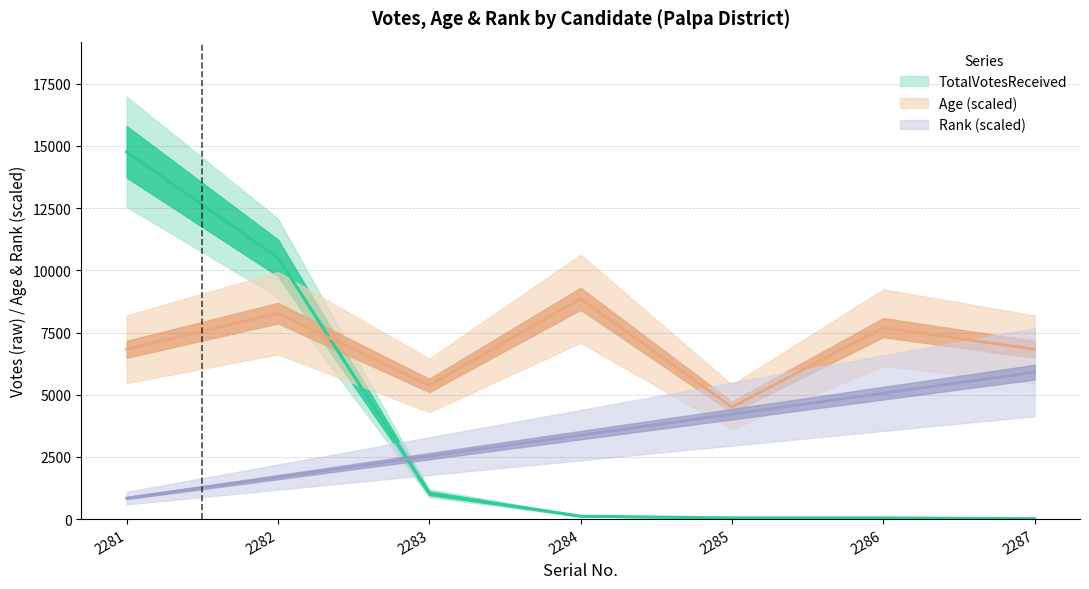

The value of TotalVotesReceived at 2285 is 49.0. True or false?

True